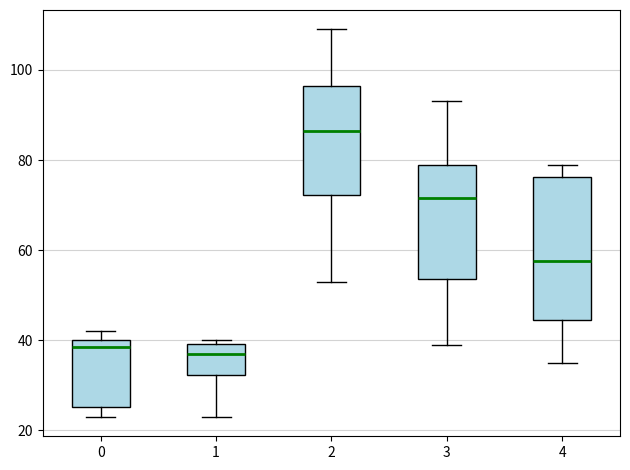

Reading left to right, transcribe this box plot: for each box, give where its median line is, the range the box spans, and where its two whiskers end, as read against the y-axis. The values are not printed on the chart, so give them approximately, as read against the axis.

0: median 38, box 26 to 40, whiskers 24 to 42
1: median 38, box 32 to 40, whiskers 24 to 40 (just above the box's upper edge)
2: median 86, box 72 to 96, whiskers 54 to 110
3: median 72, box 54 to 80, whiskers 40 to 94
4: median 58, box 44 to 76, whiskers 36 to 80